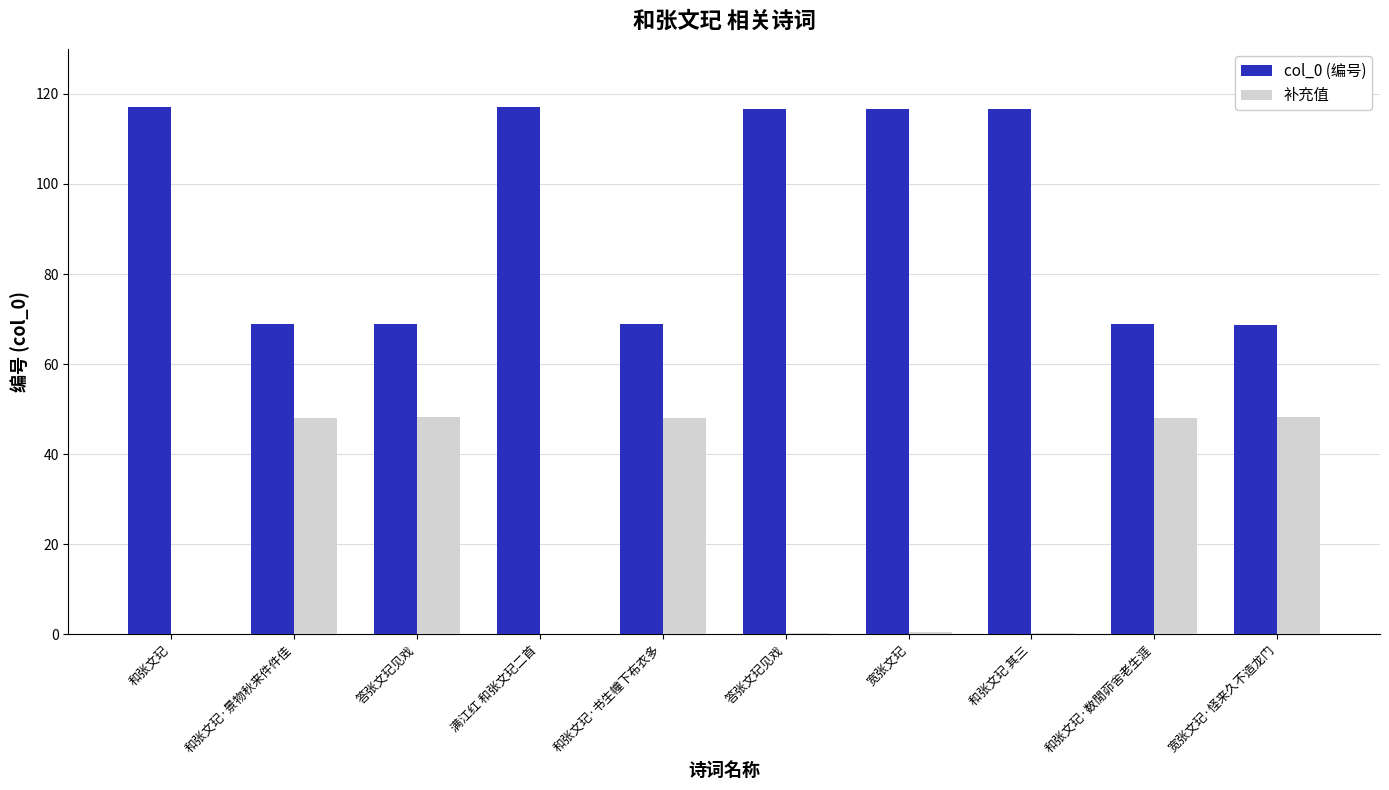

How many groups of bars are there?

10